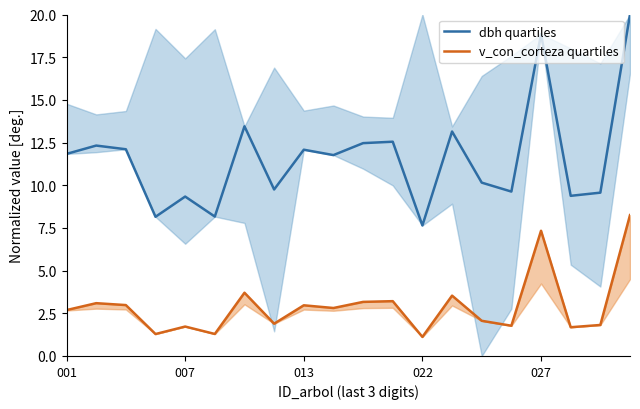

True or false: dbh quartiles has a value of 13.5 at 6.

True